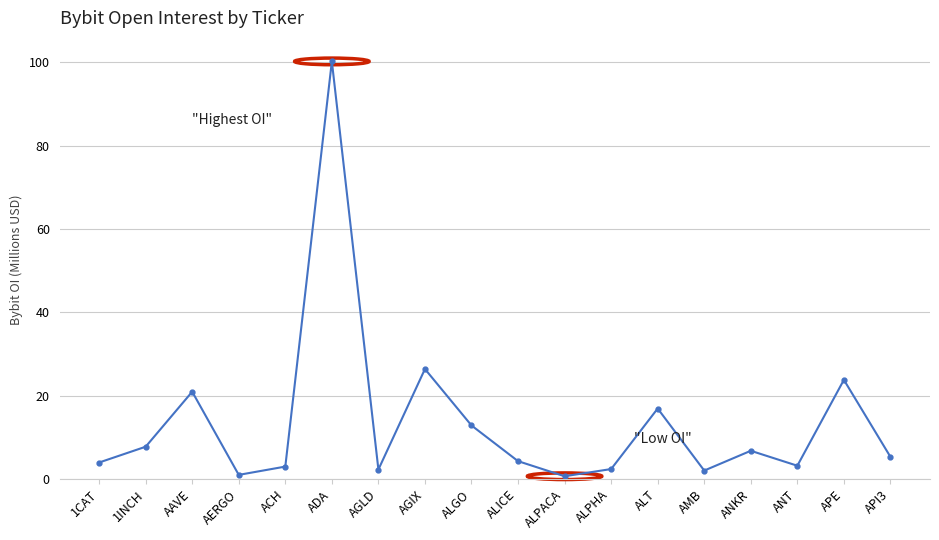

Which category has the highest value across all series?

ADA